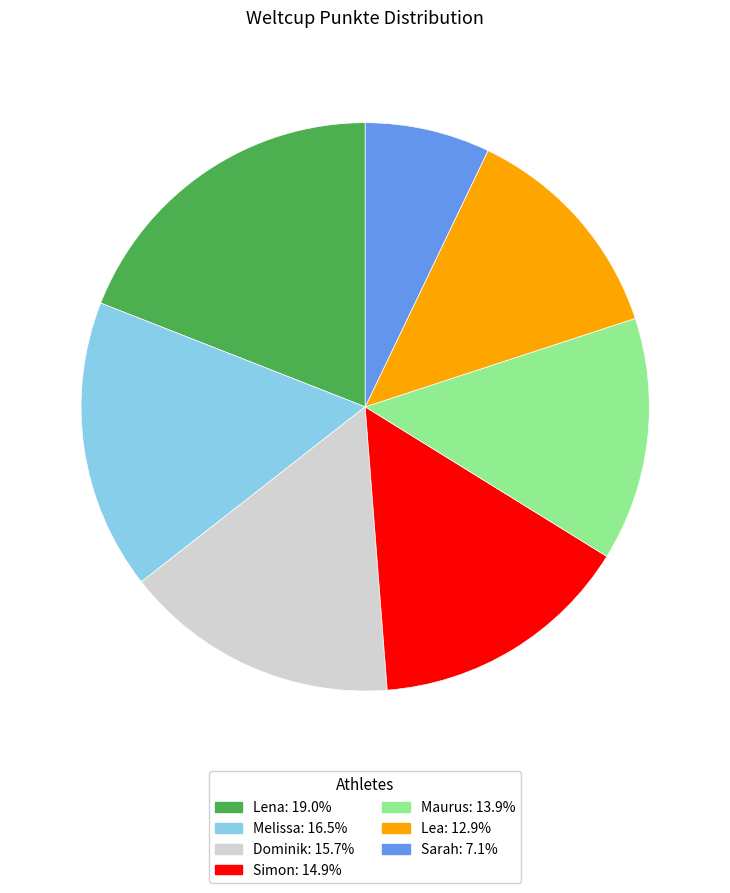

Which category has the biggest portion of the pie?

Lena